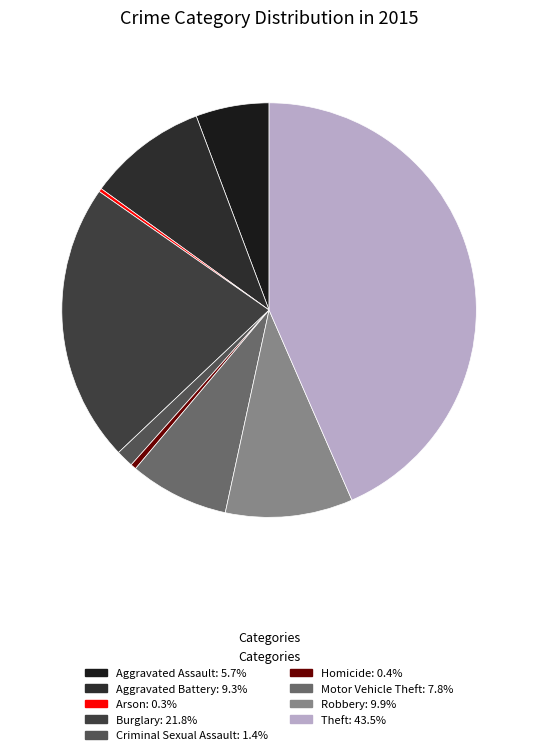

How many segments does this pie chart have?

9